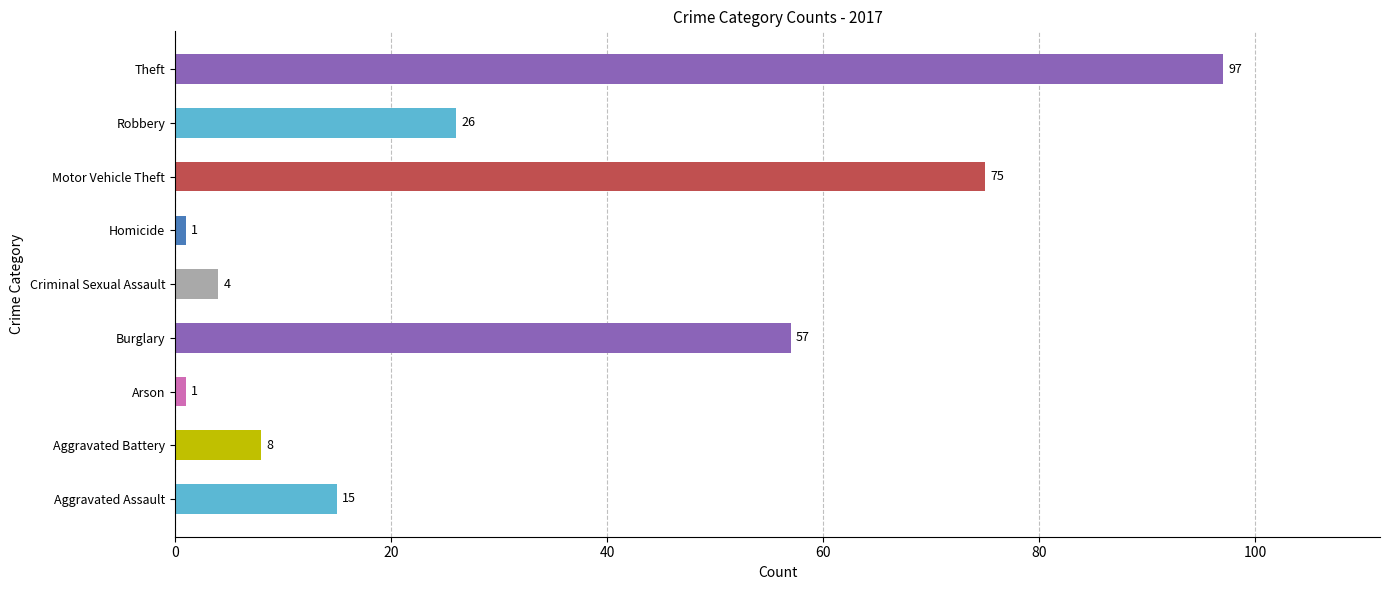

Reading bottom to top, what are all the values shown in this chart?

15	8	1	57	4	1	75	26	97